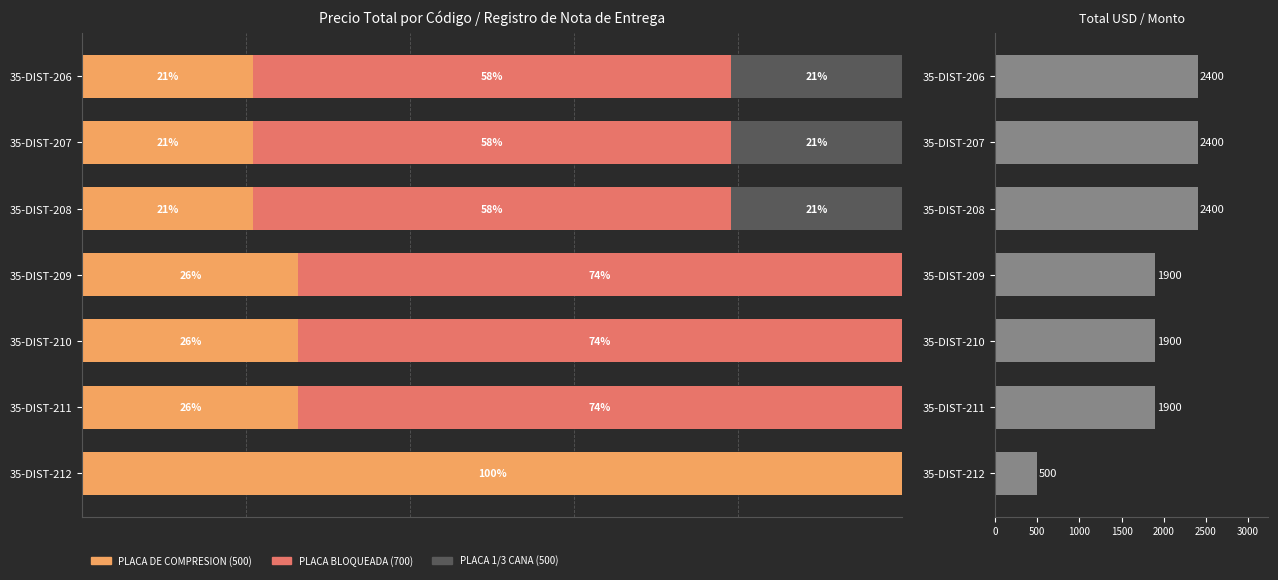

Count the Precio Total USD values in the range 1900 to 2400.

6